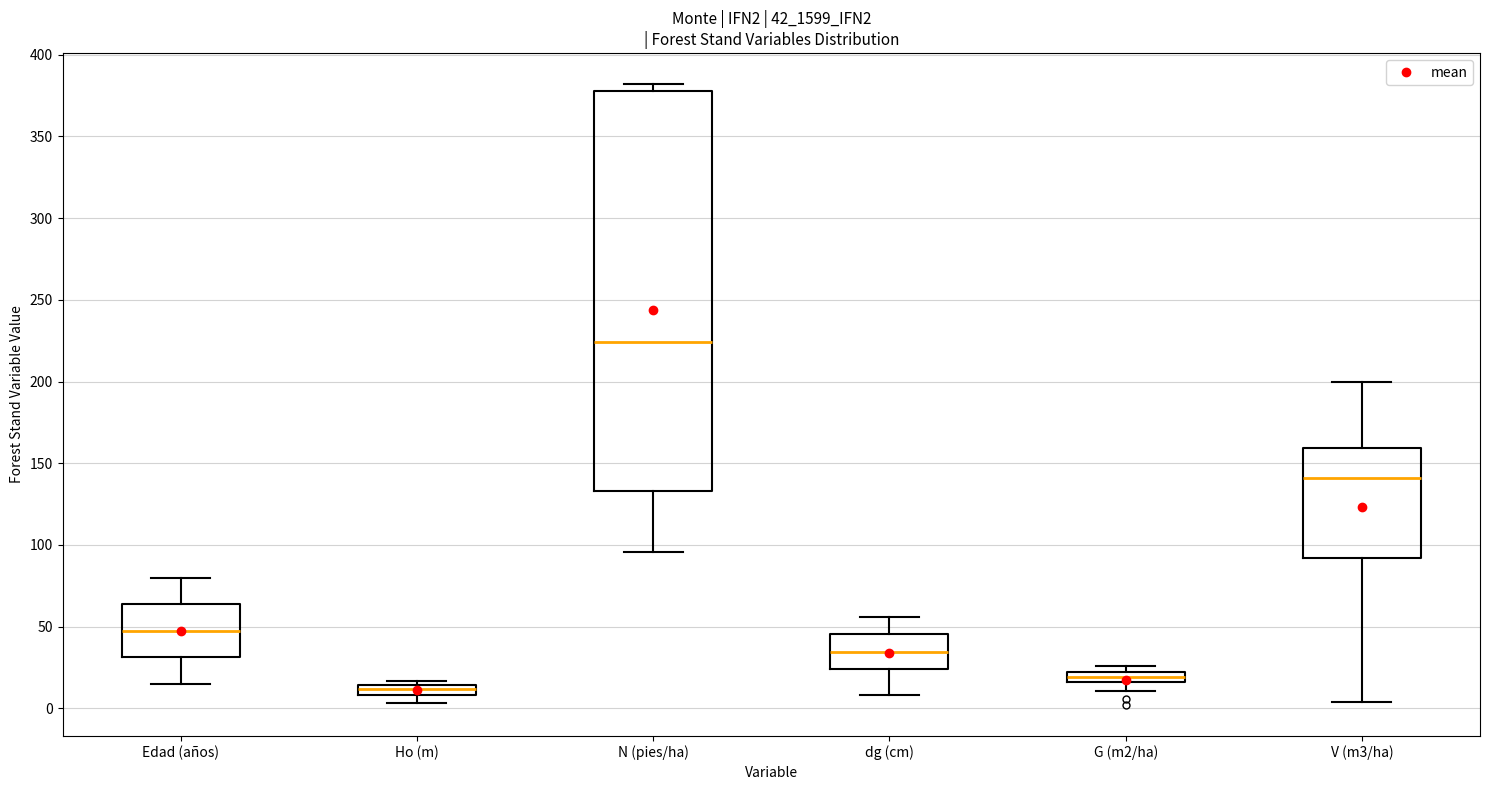

Where is the upper edge of the box for dg (cm) on the y-axis? The values are not printed on the chart, so give them approximately, as read against the axis.

45